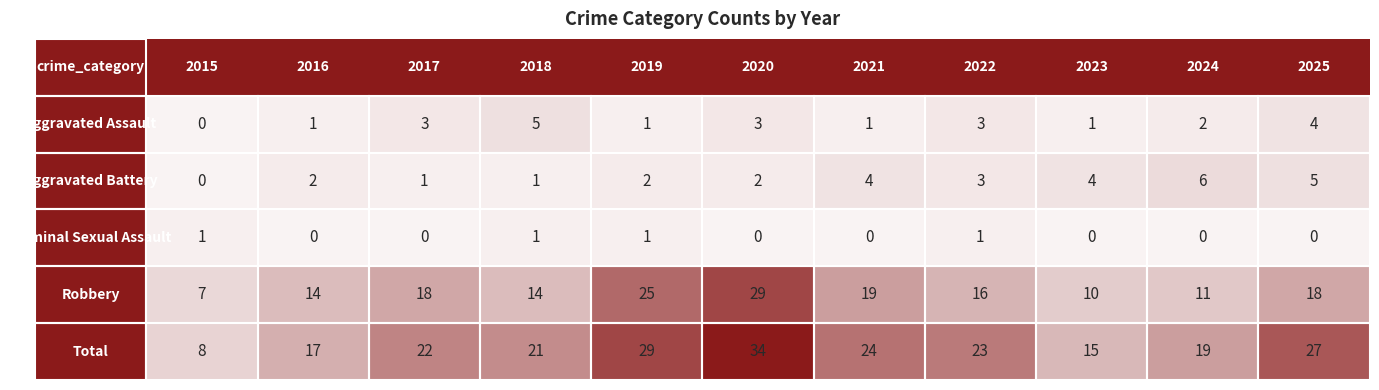

At which label is Aggravated Battery closest to 3?

2022